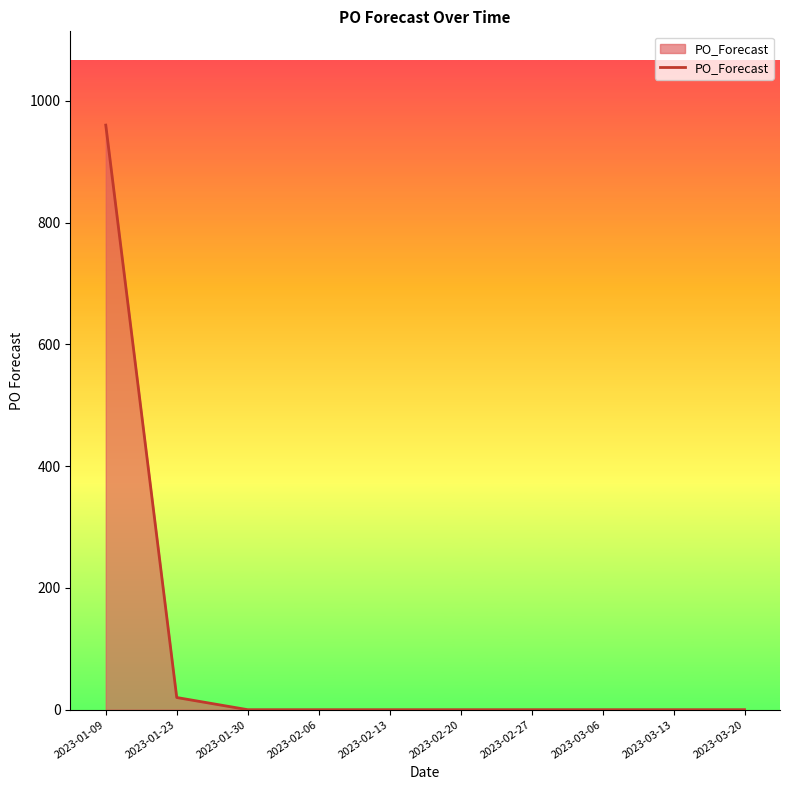

Which label corresponds to the largest value in the chart?

2023-01-09